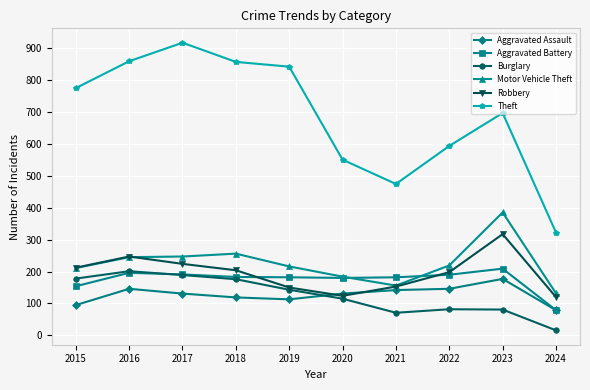

Does the chart display data point markers on the line(s)?

Yes